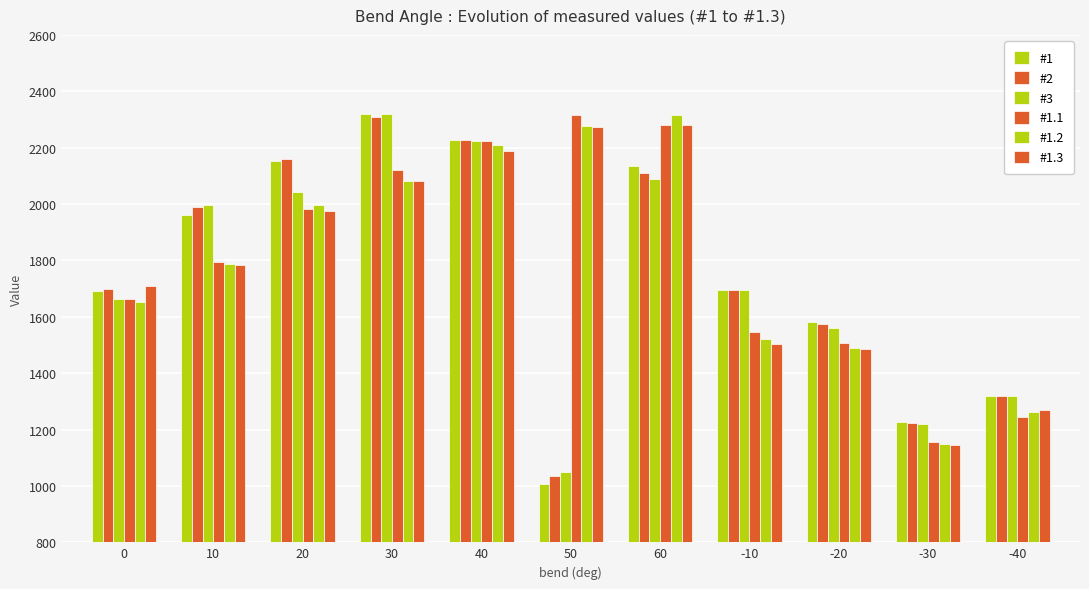

Which category has the highest value in the #3 series?

30